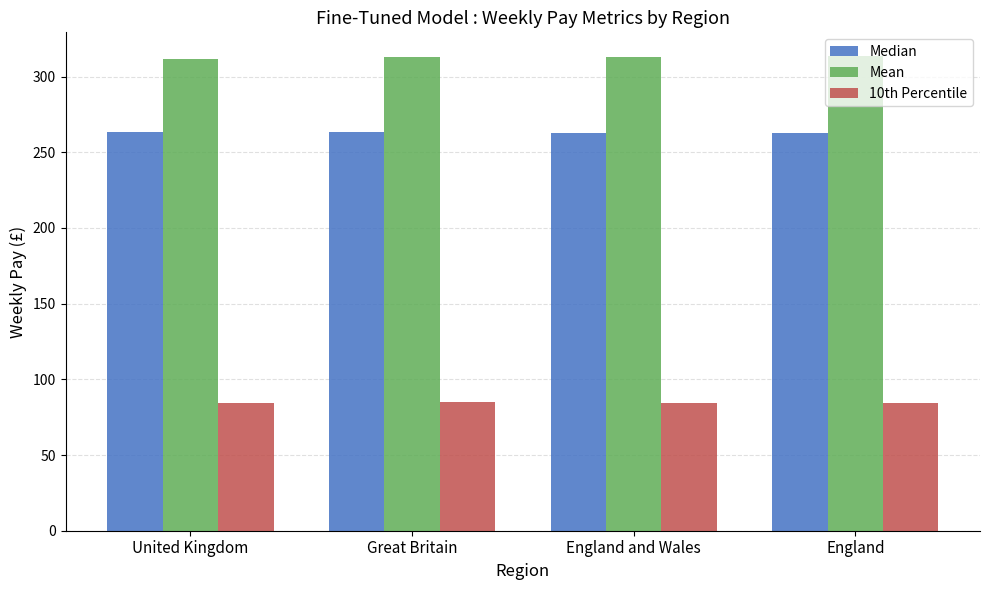

What is the value of the Median bar at the 3rd from the left?

262.4